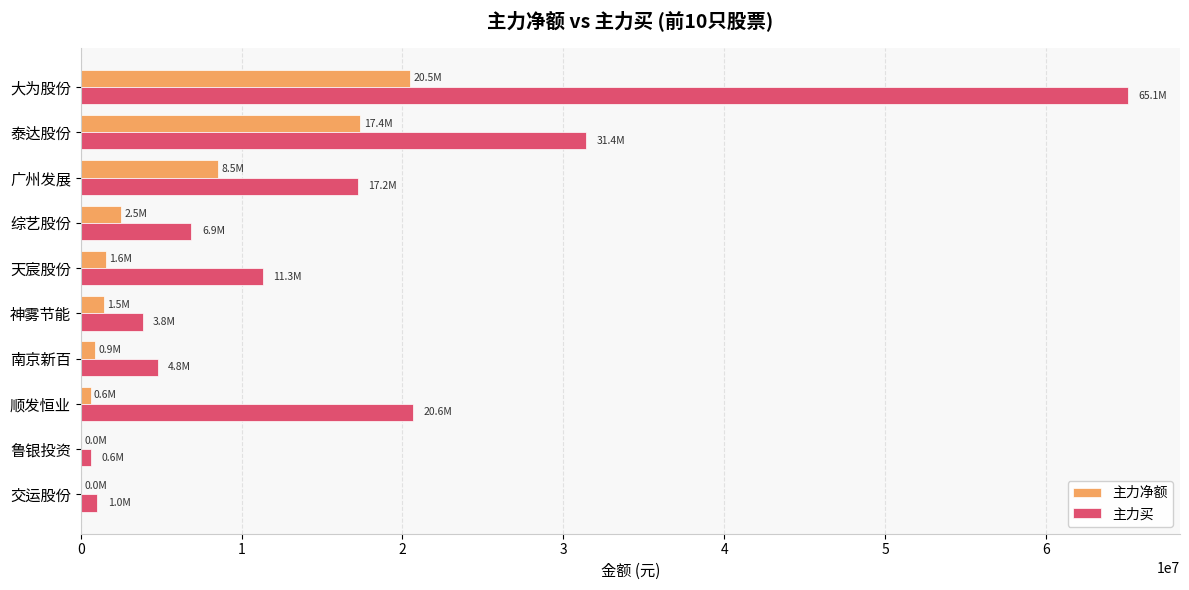

The 主力买 series shows 2495682 at 综艺股份. True or false?

False